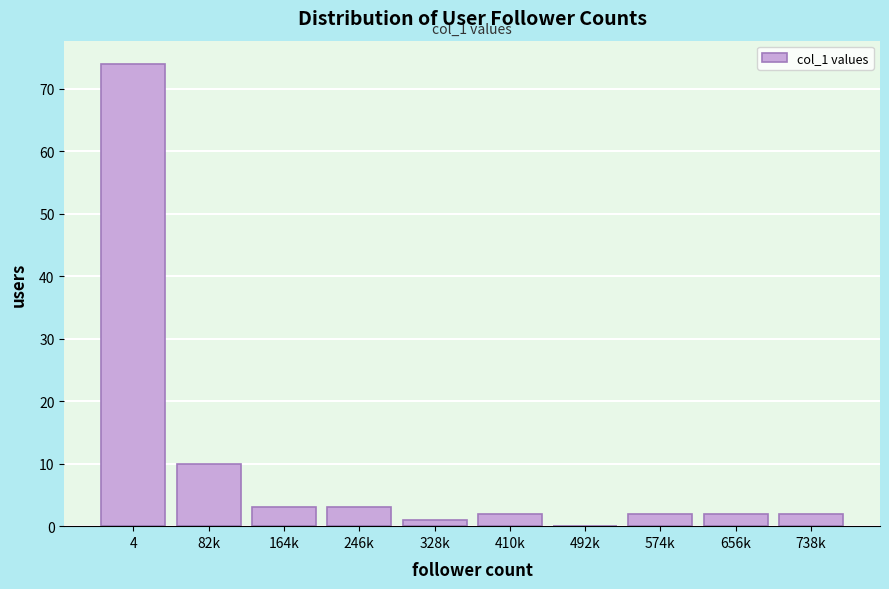

Reading left to right, list all the values displayed in this chart.

4=74	82k=10	164k=3	246k=3	328k=1	410k=2	492k=0	574k=2	656k=2	738k=2